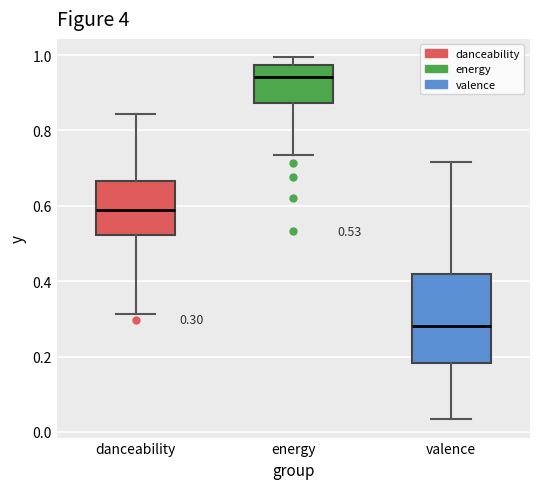

Which box has the highest median line?

energy